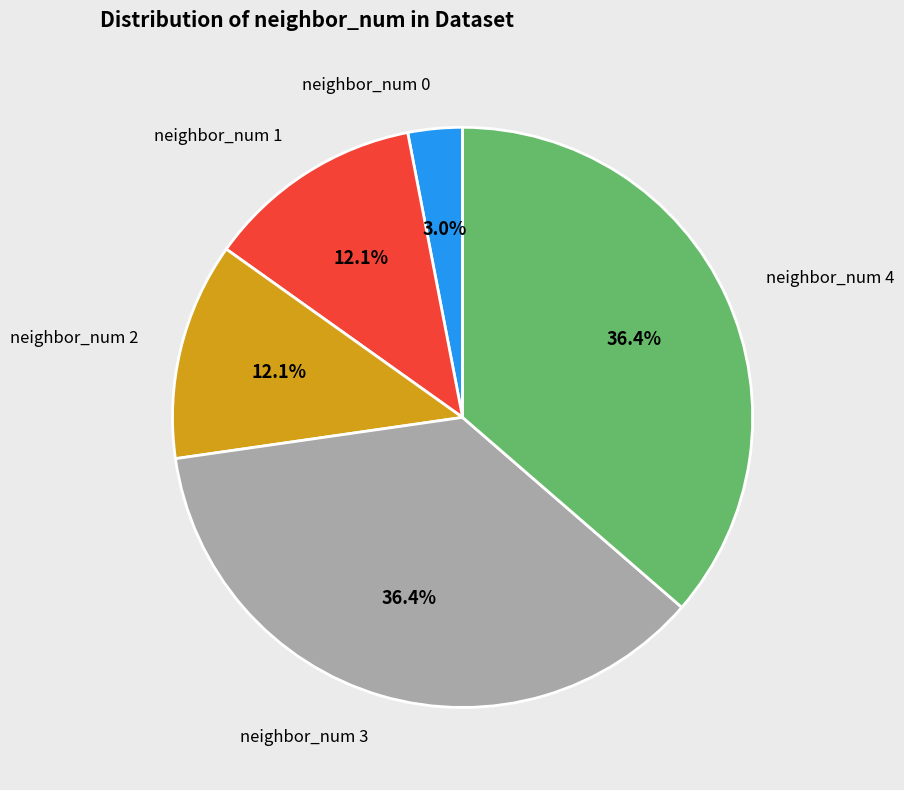

Does any single category account for the majority?

No